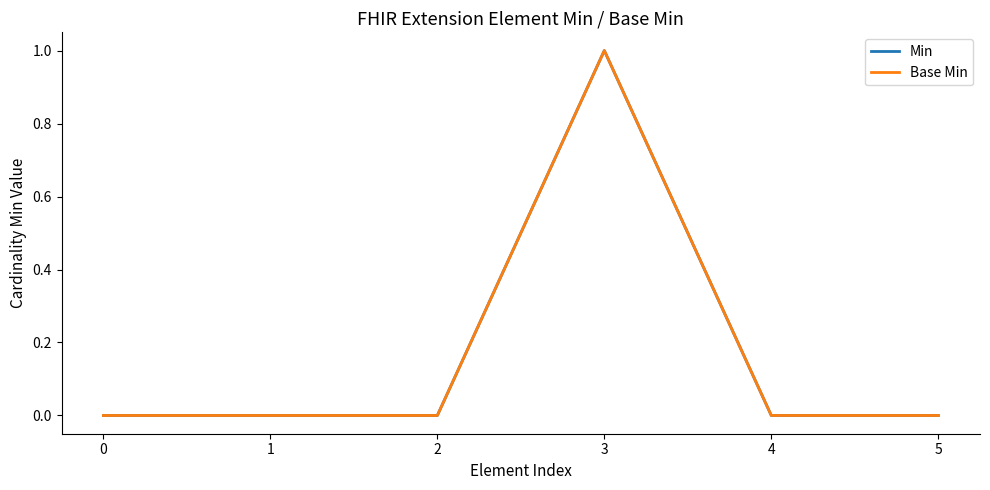

True or false: Base Min and Min cross at least once.

False